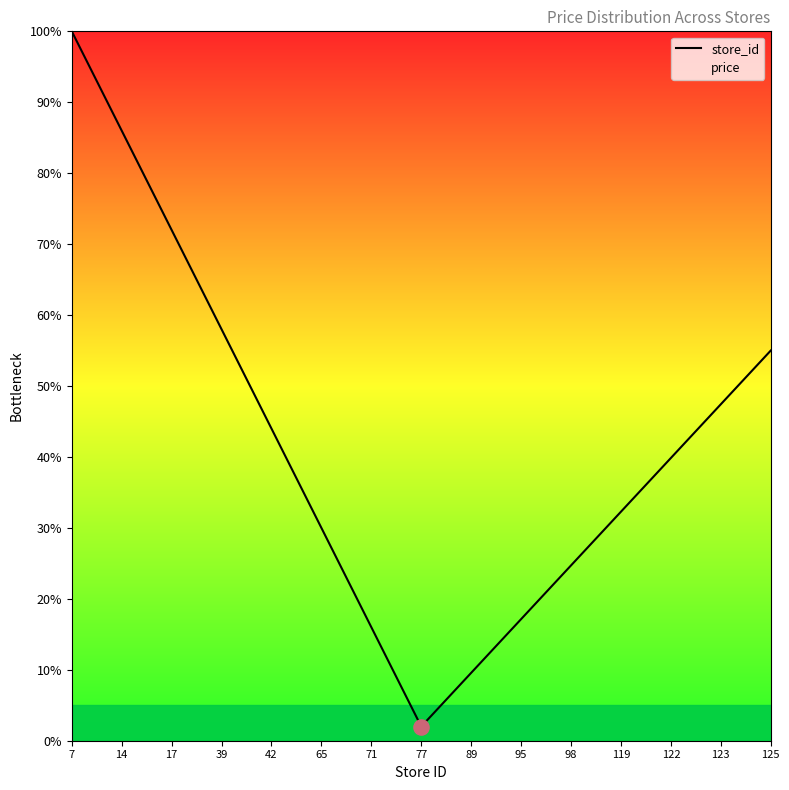

Is the value of store_id at 125 greater than the value of price at 65?

Yes